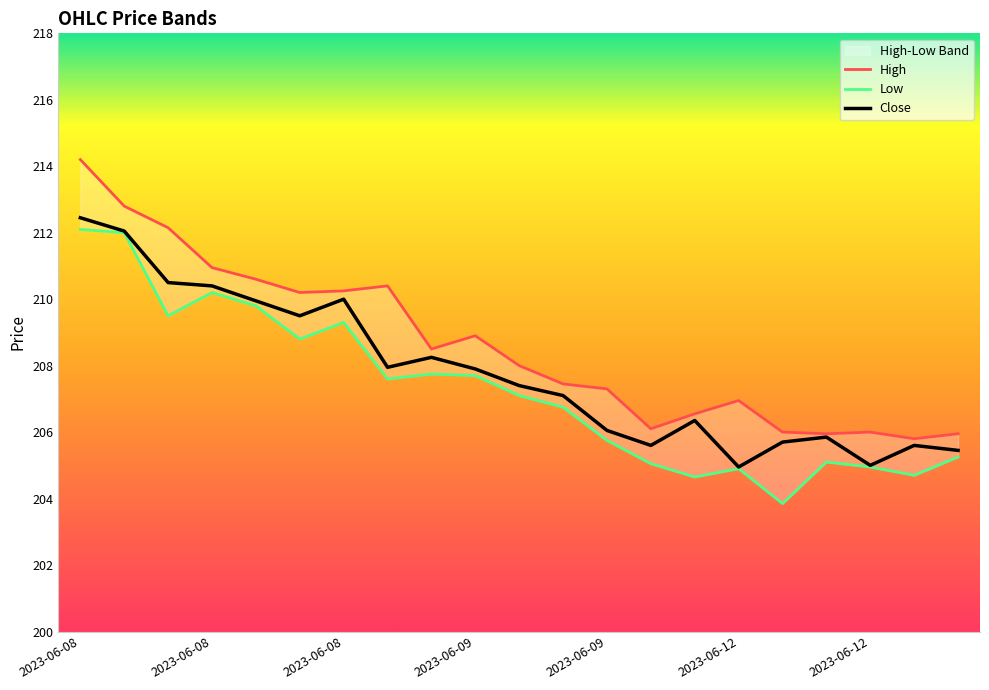

At which category is the sum across all series the highest?

2023-06-08